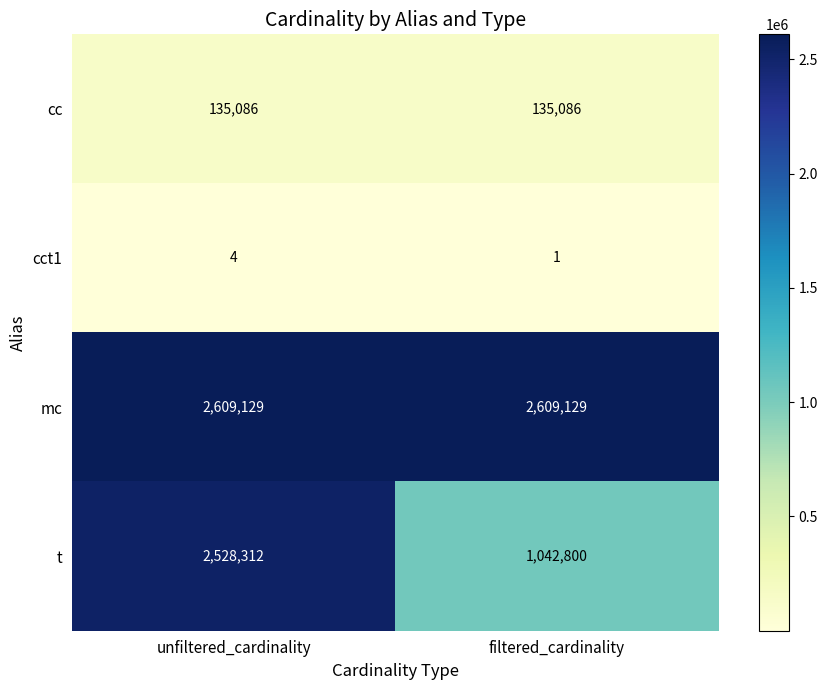

Reading right to left, transcribe all the data shown in this chart.

cc: 135086	135086
cct1: 1	4
mc: 2609129	2609129
t: 1042800	2528312